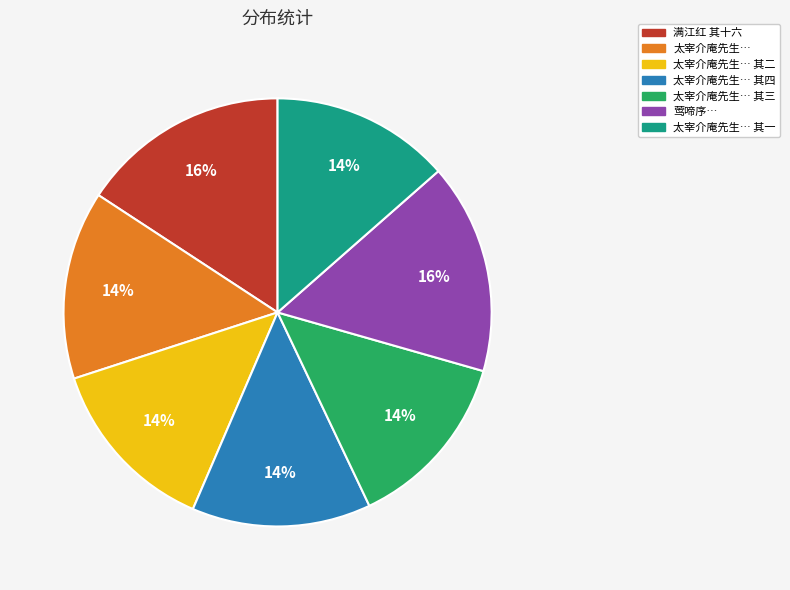

Is there a majority slice in this chart?

No